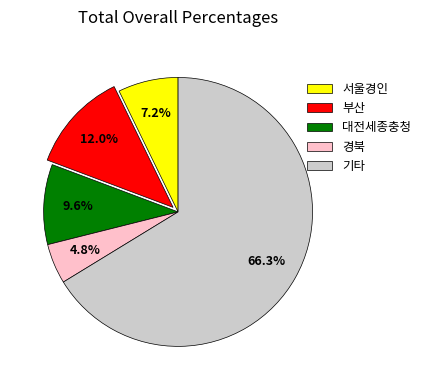

To the nearest percent, what percentage of the pie is 부산?

12%